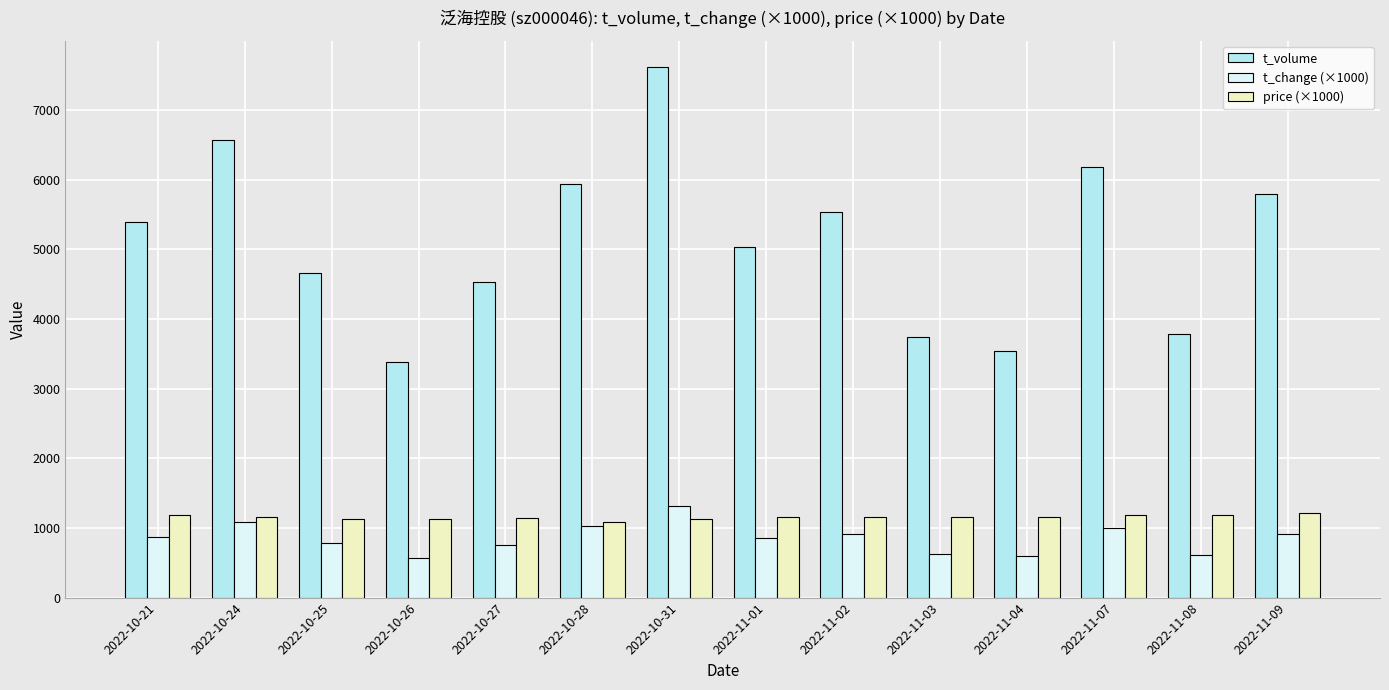

The value of t_volume at 2022-11-02 is 5533. True or false?

True